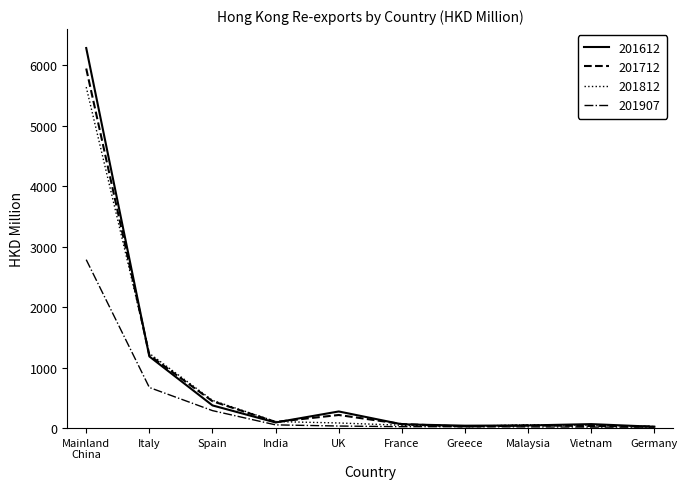

What is the difference between the maximum and minimum values in the 201612 series?

6258.8